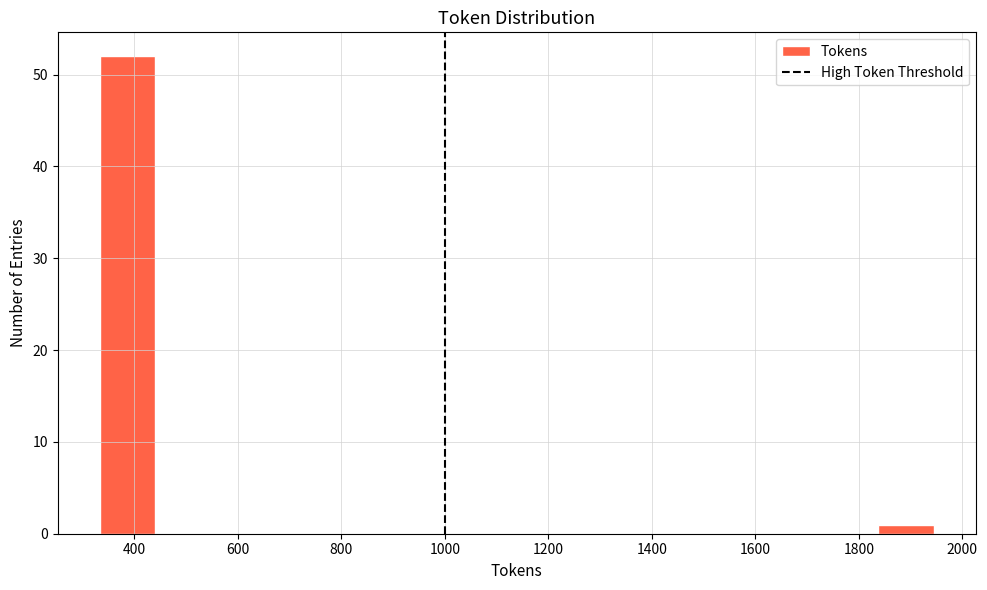

Reading left to right, list every bar in this chart as the range it spans on the x-axis followed by its height. Neither the bar edges nor the heights are printed on the chart, so give them approximately, as read against the axes.

340 to 440: 52
440 to 540: 0
540 to 660: 0
660 to 760: 0
760 to 880: 0
880 to 980: 0
980 to 1080: 0
1080 to 1200: 0
1200 to 1300: 0
1300 to 1400: 0
1400 to 1520: 0
1520 to 1620: 0
1620 to 1740: 0
1740 to 1840: 0
1840 to 1940: 1